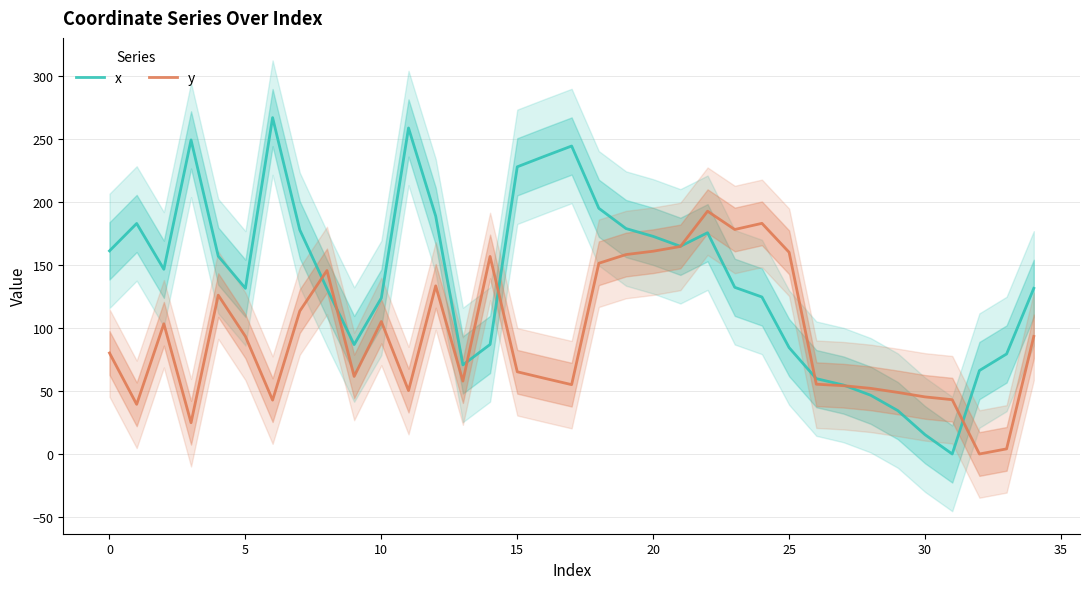

True or false: x has a value of 161.2 at 0.

True